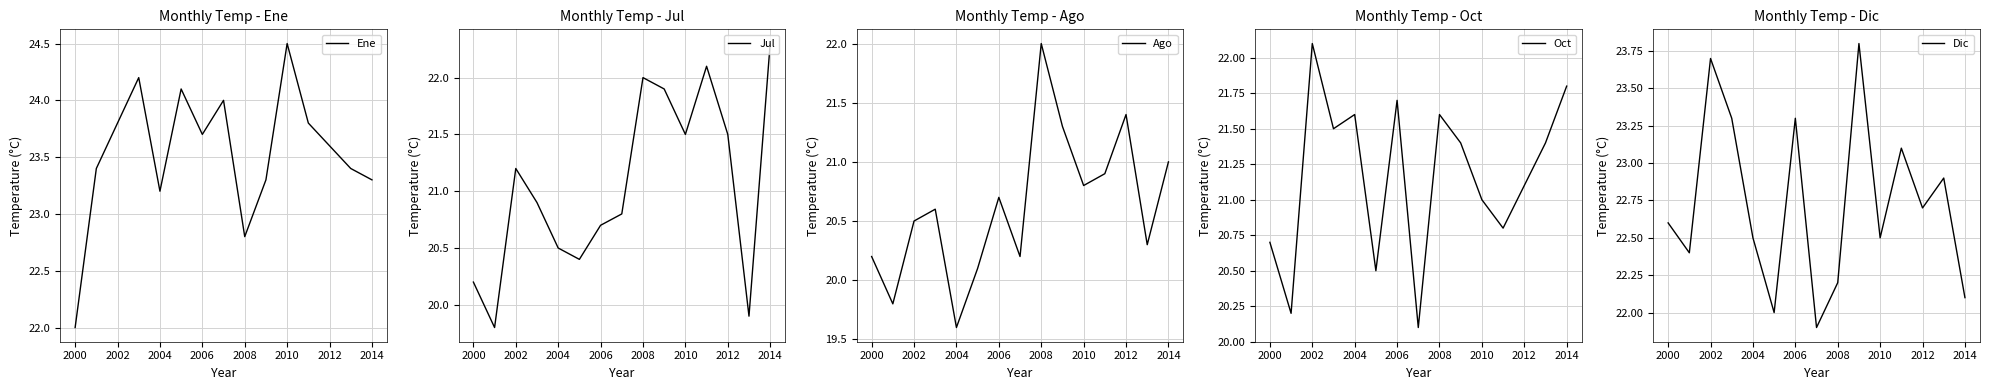

Does the chart have visible grid lines?

Yes